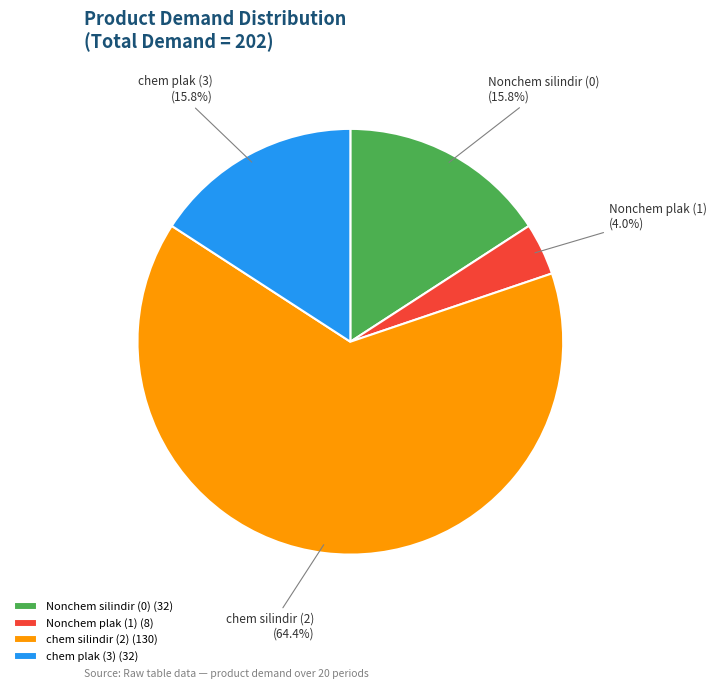

Approximately how many times larger is the value at Nonchem silindir (0) compared to Nonchem plak (1)?

4.0